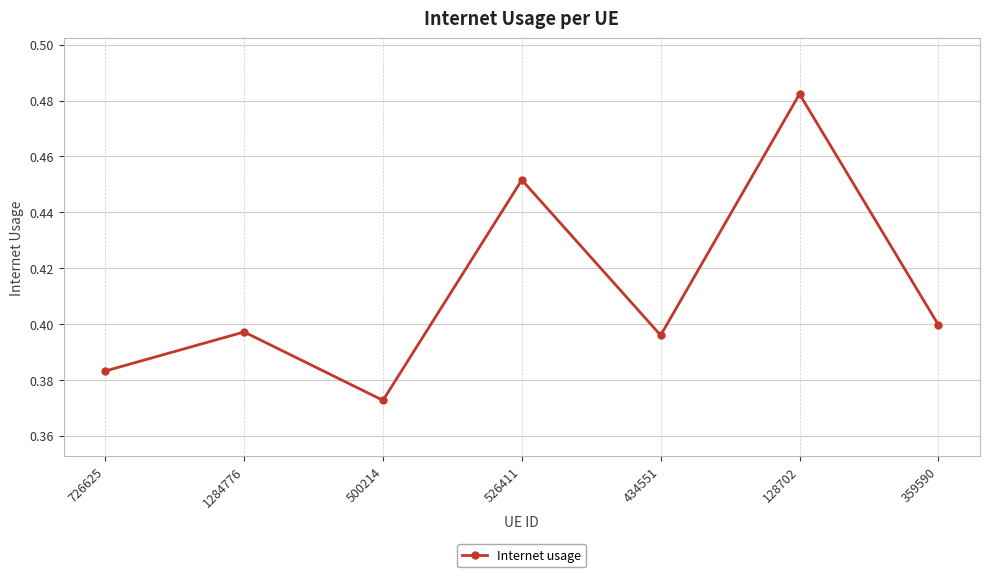

What is the label of the 6th point from the right?

1284776